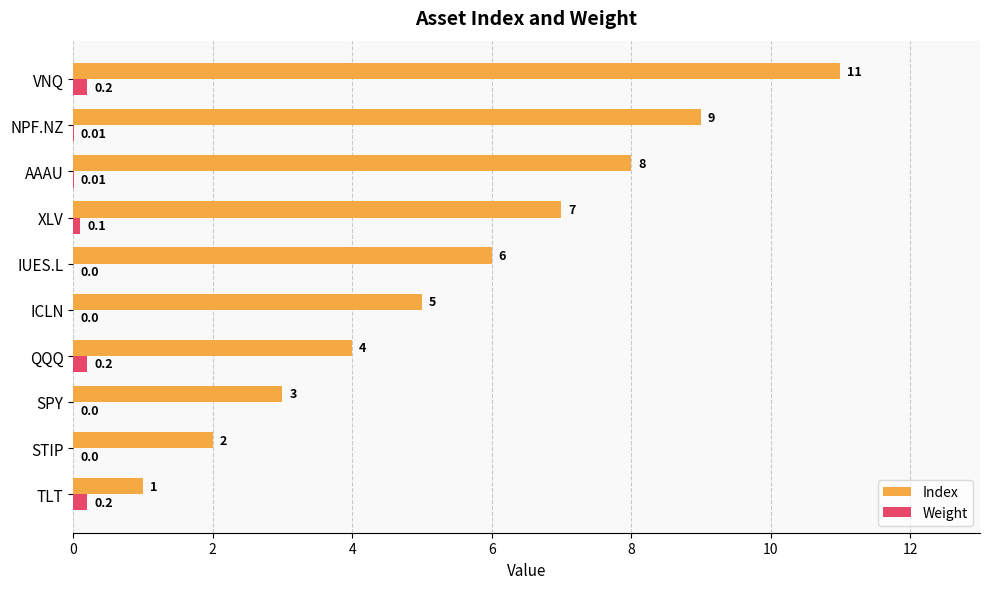

Which series has the largest range (max minus min)?

Index